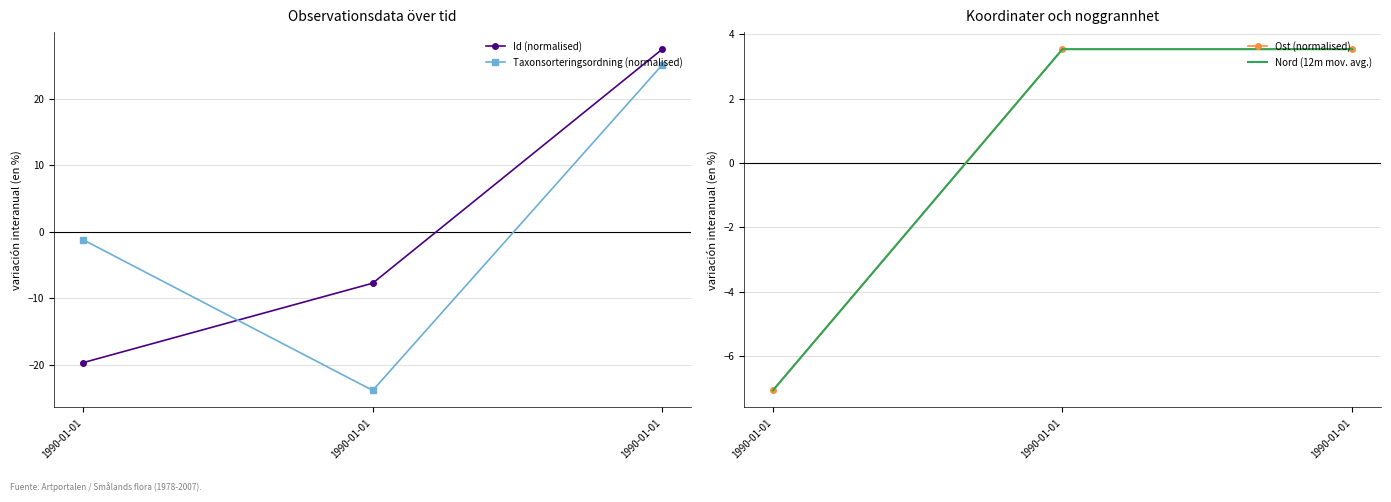

Between 1990-01-01 and 1990-01-01, which series saw the biggest shift?

Taxonsorteringsordning (normalised)